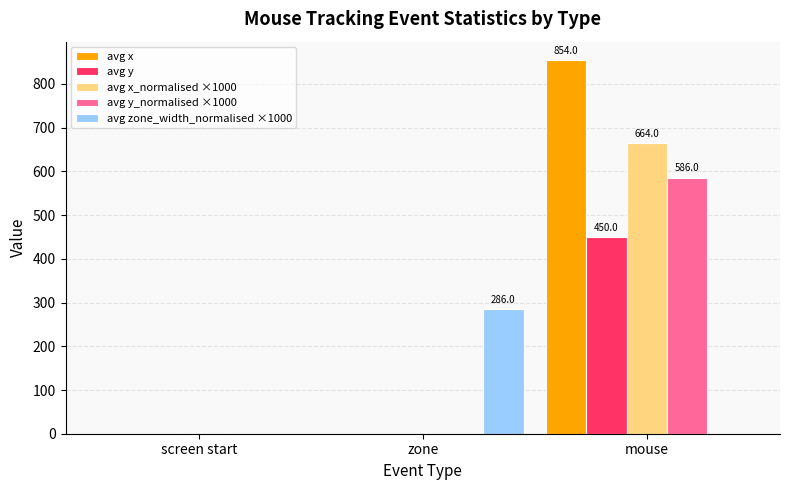

Which label corresponds to the largest value in the chart?

mouse